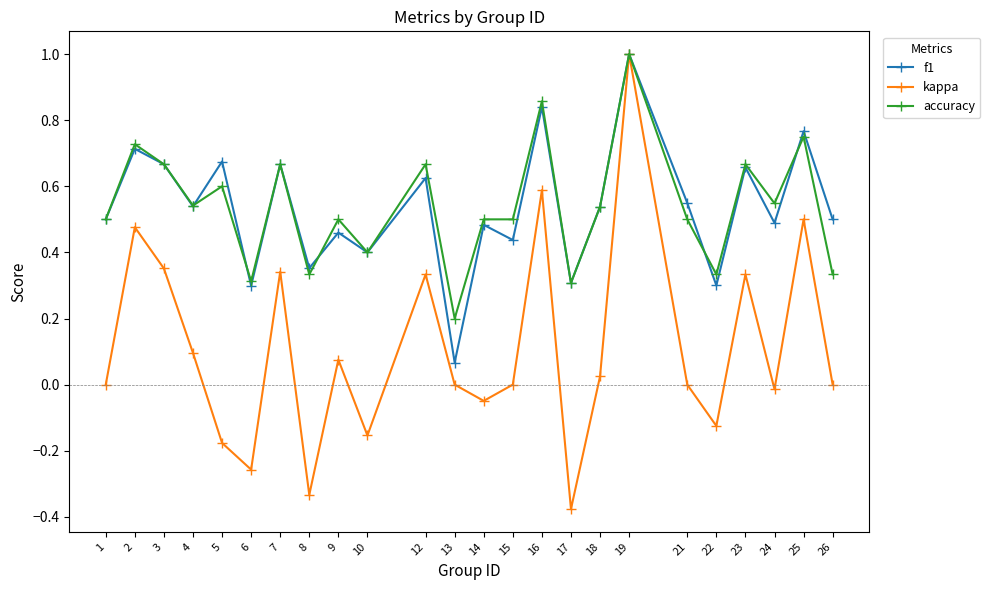

Which series has the largest range (max minus min)?

kappa